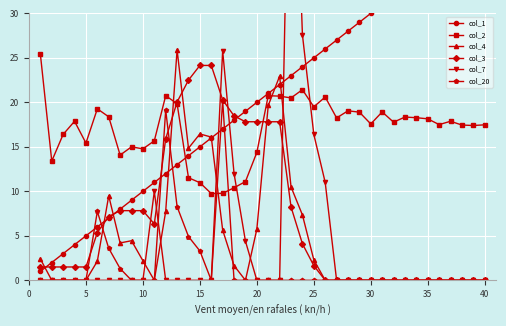

True or false: col_3 and col_4 intersect in this chart.

True